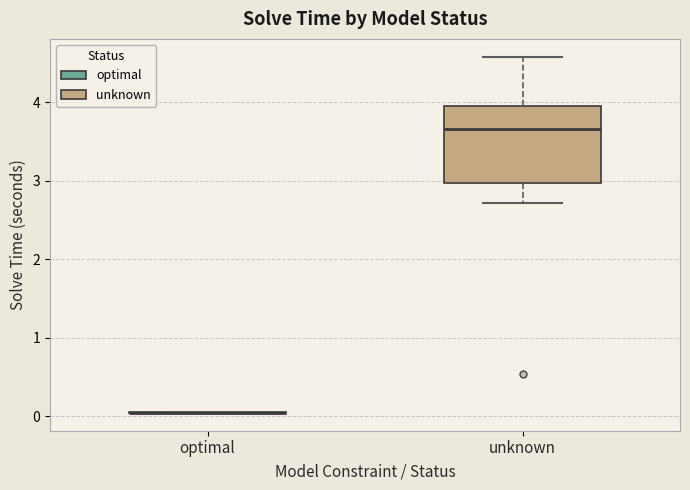

Reading left to right, transcribe this box plot: for each box, give where its median line is, the range the box spans, and where its two whiskers end, as read against the y-axis. The values are not printed on the chart, so give them approximately, as read against the axis.

optimal: box collapsed to a line at 0.0, whiskers 0.0 to 0.1
unknown: median 3.7, box 3.0 to 4.0, whiskers 2.7 to 4.6